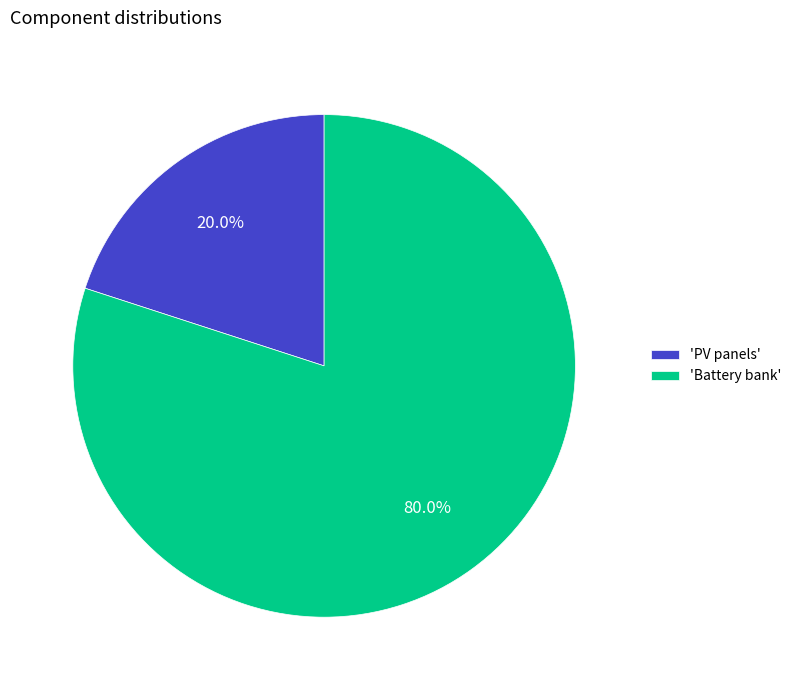

What is the total percentage of 'Battery bank' and 'PV panels'?

100.0%